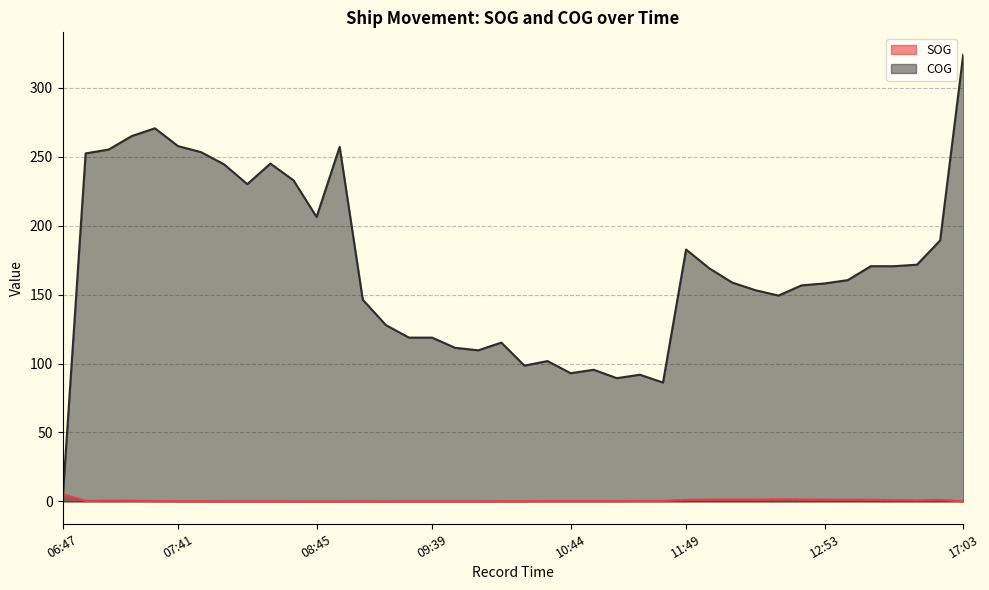

Which has a higher value, 07:52 or 06:58?

06:58